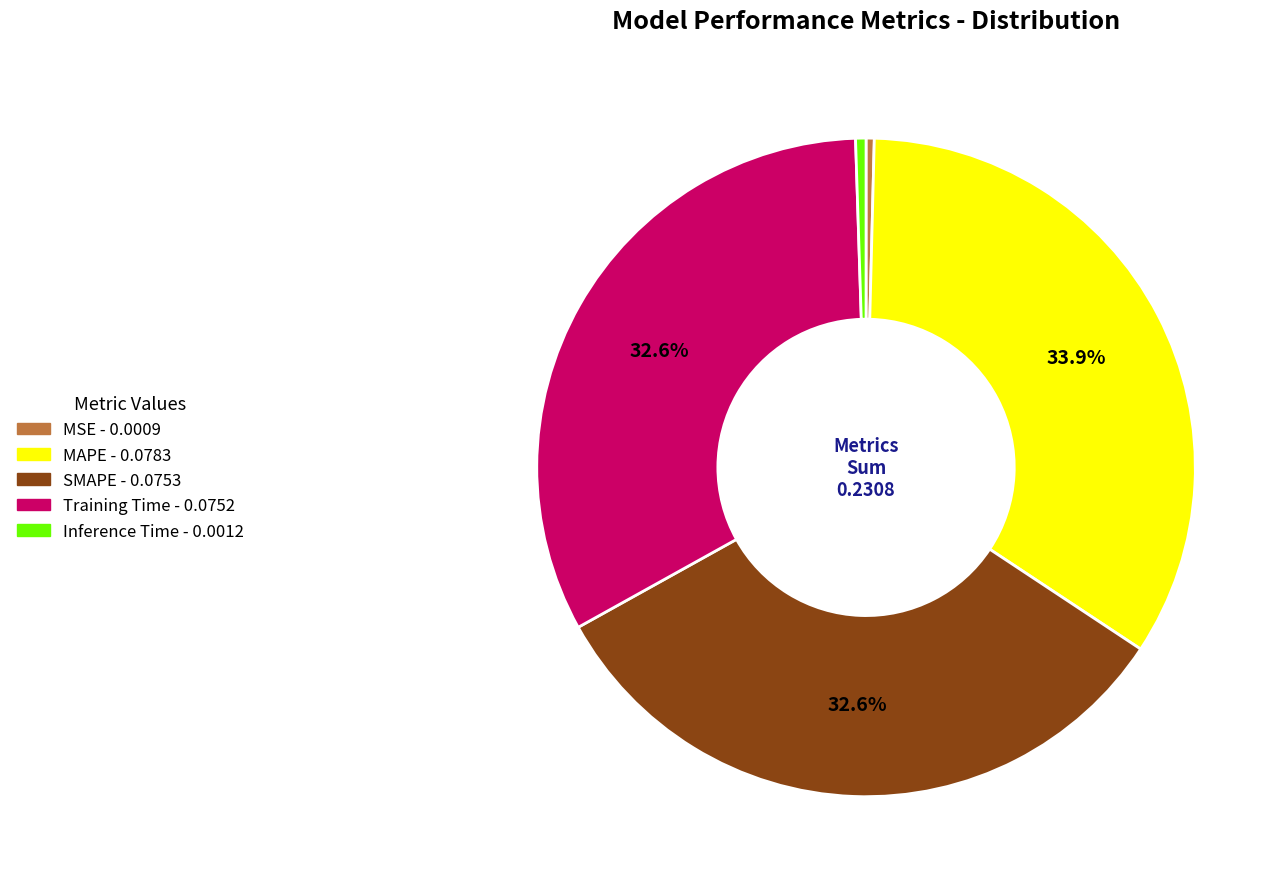

Is there a majority slice in this chart?

No